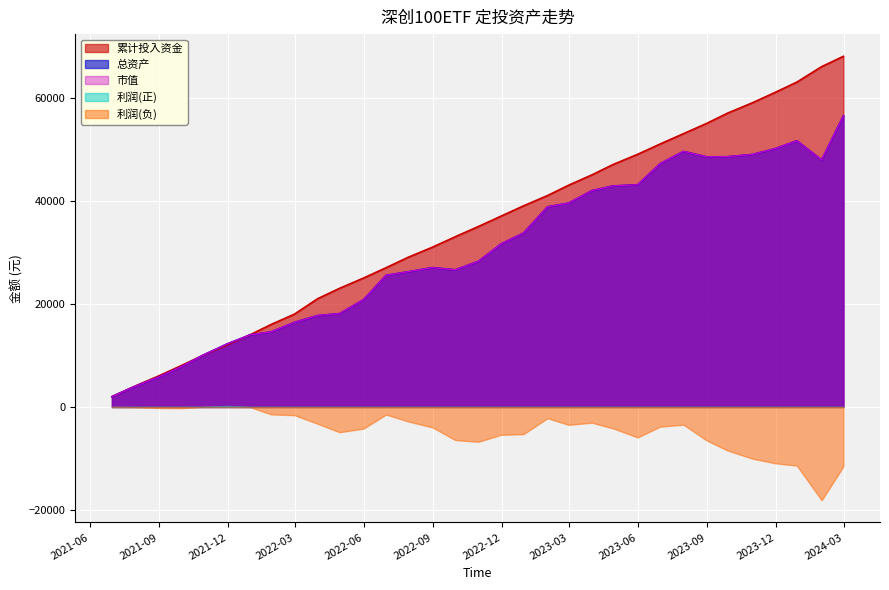

True or false: 累计投入资金 and 总资产 intersect in this chart.

True